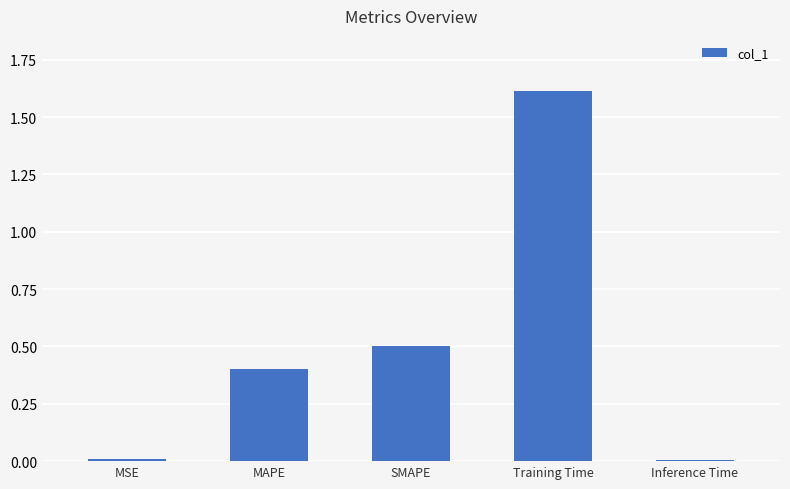

What is the ratio of the value at SMAPE to the value at Training Time?

0.3